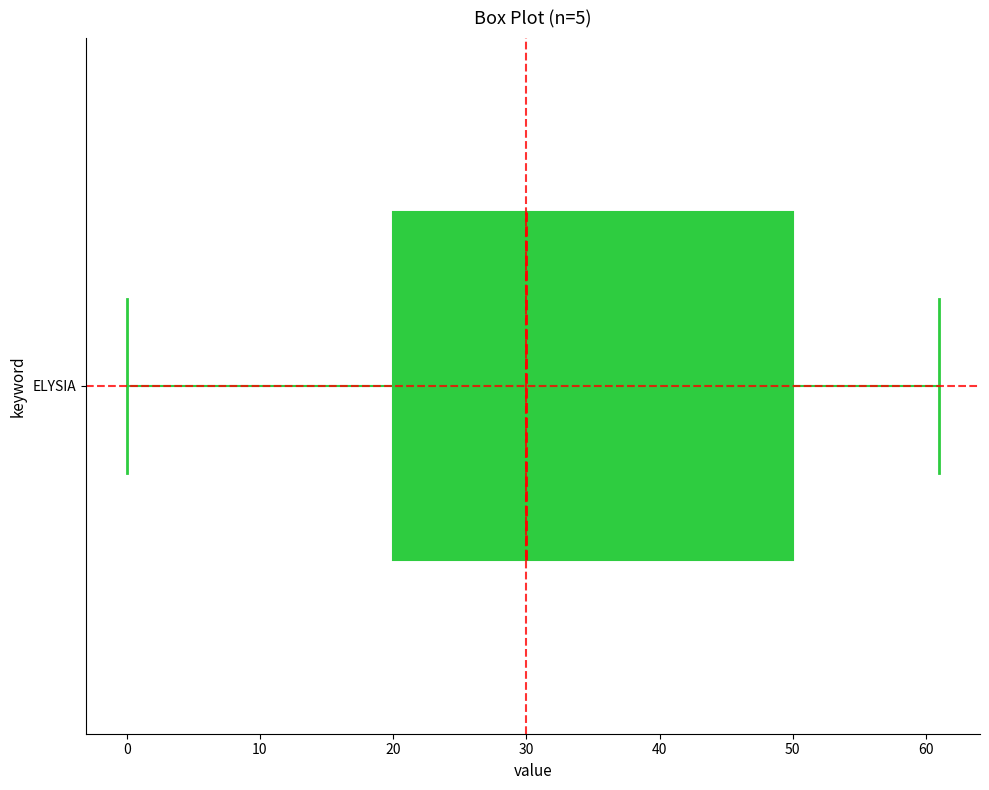

Where is the right edge of the box for ELYSIA on the x-axis? The values are not printed on the chart, so give them approximately, as read against the axis.

50